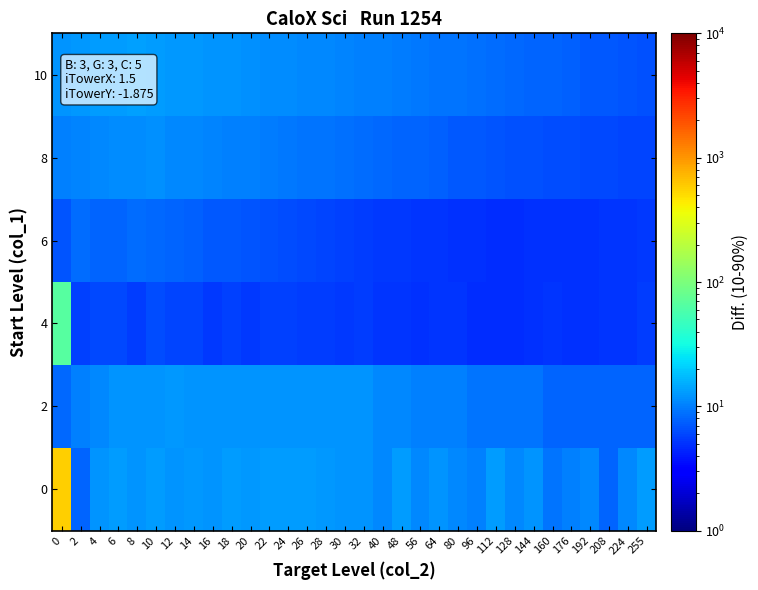

Reading left to right, transcribe all the data shown in this chart.

0: 0=579.6	2=8.0	4=12.0	6=13.0	8=12.3	10=13.0	12=12.0	14=12.6	16=12.1	18=13.0	20=12.8	22=13.3	24=13.0	26=13.2	28=12.8	30=12.0	32=12.0	40=11.0	48=13.0	56=11.0	64=12.0	80=11.0	96=10.0	112=13.0	128=11.0	144=12.0	160=9.0	176=10.0	192=11.0	208=8.0	224=11.0	255=13.1
2: 0=8.3	2=10.0	4=11.0	6=12.1	8=12.0	10=12.0	12=12.7	14=12.0	16=12.0	18=12.0	20=12.0	22=12.0	24=12.0	26=12.0	28=12.0	30=12.0	32=12.0	40=11.0	48=11.0	56=10.0	64=10.0	80=10.0	96=9.0	112=9.0	128=9.0	144=9.0	160=8.0	176=8.0	192=8.0	208=8.0	224=8.0	255=8.0
4: 0=65.9	2=5.8	4=6.1	6=6.1	8=5.5	10=6.4	12=5.9	14=5.8	16=5.3	18=5.8	20=5.4	22=5.7	24=5.8	26=5.5	28=5.5	30=5.3	32=5.5	40=5.2	48=5.1	56=4.9	64=5.1	80=5.1	96=4.9	112=4.8	128=4.8	144=5.0	160=5.1	176=4.9	192=5.0	208=5.2	224=5.2	255=5.6
6: 0=6.7	2=8.6	4=7.8	6=8.0	8=8.5	10=8.1	12=7.9	14=7.5	16=7.2	18=7.0	20=6.8	22=6.6	24=6.4	26=6.2	28=6.0	30=5.8	32=5.6	40=5.4	48=5.3	56=5.2	64=5.1	80=5.0	96=4.9	112=4.8	128=4.8	144=4.9	160=5.0	176=4.9	192=5.0	208=5.0	224=5.1	255=5.3
8: 0=10.0	2=10.5	4=11.0	6=11.2	8=11.5	10=11.8	12=11.0	14=10.8	16=10.5	18=10.2	20=10.0	22=9.8	24=9.5	26=9.2	28=9.0	30=8.8	32=8.5	40=8.2	48=8.0	56=7.8	64=7.5	80=7.2	96=7.0	112=6.8	128=6.6	144=6.5	160=6.4	176=6.3	192=6.2	208=6.1	224=6.0	255=6.0
10: 0=12.0	2=12.5	4=13.0	6=13.2	8=13.5	10=13.0	12=12.8	14=12.5	16=12.2	18=12.0	20=11.8	22=11.5	24=11.2	26=11.0	28=10.8	30=10.5	32=10.2	40=10.0	48=9.8	56=9.5	64=9.2	80=9.0	96=8.8	112=8.5	128=8.2	144=8.0	160=7.8	176=7.5	192=7.2	208=7.0	224=6.8	255=6.5